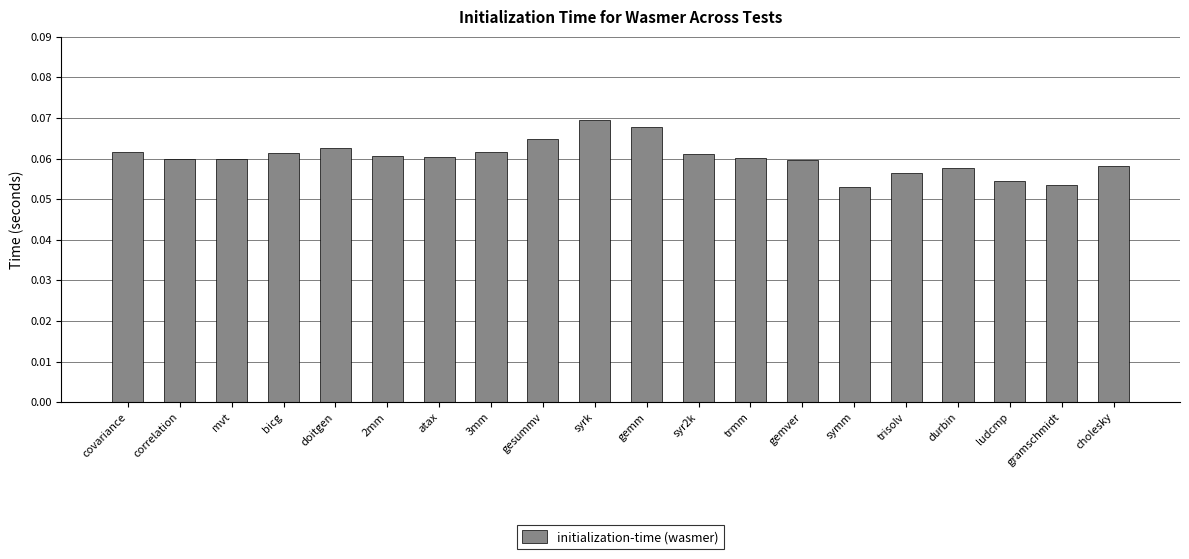

What is the sum of all values?

1.2